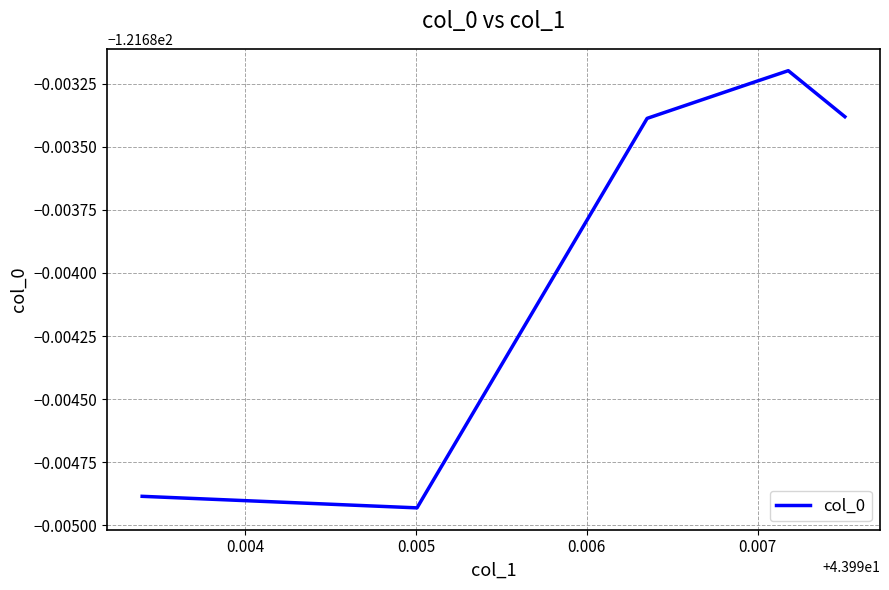

Reading left to right, transcribe all the data shown in this chart.

-121.7	-121.7	-121.7	-121.7	-121.7	-121.7